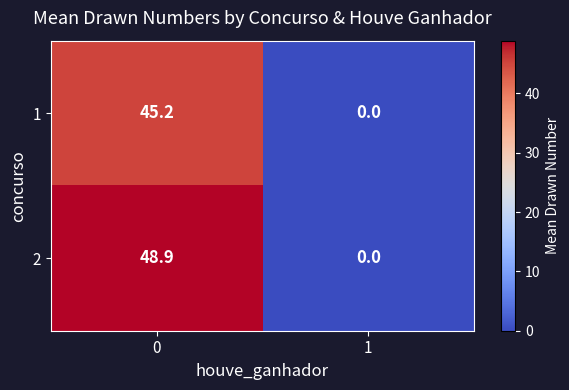

The value of 1 at 0 is 45.2. True or false?

True